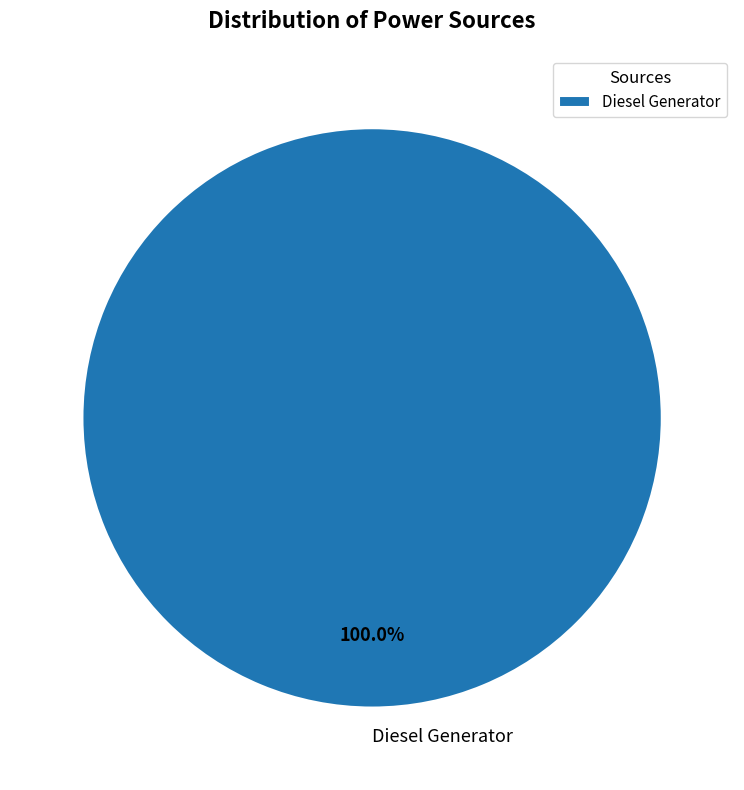

Rank the categories by value from highest to lowest.

Diesel Generator